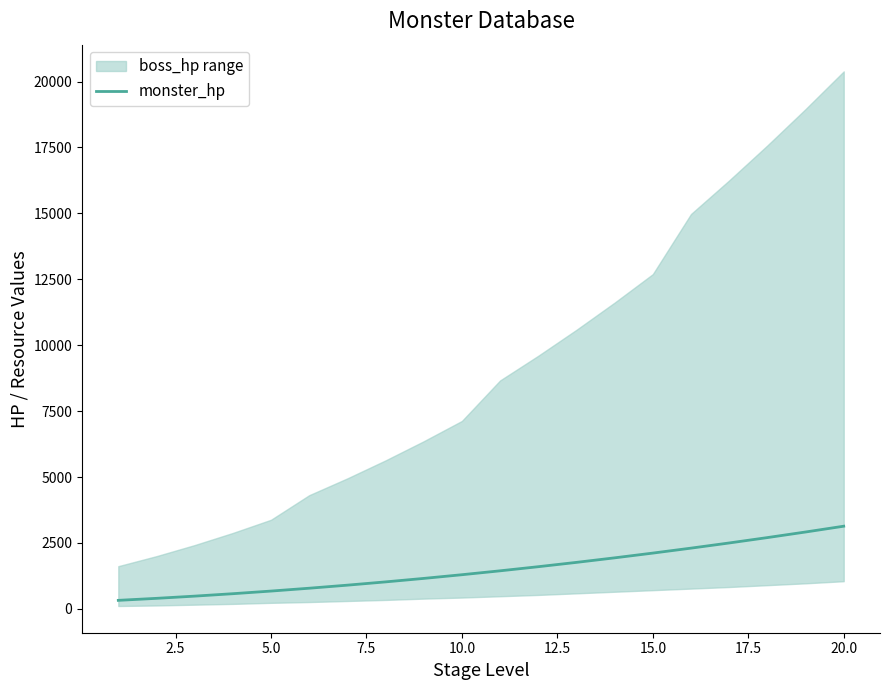

What is the maximum value for monster_hp?

3136